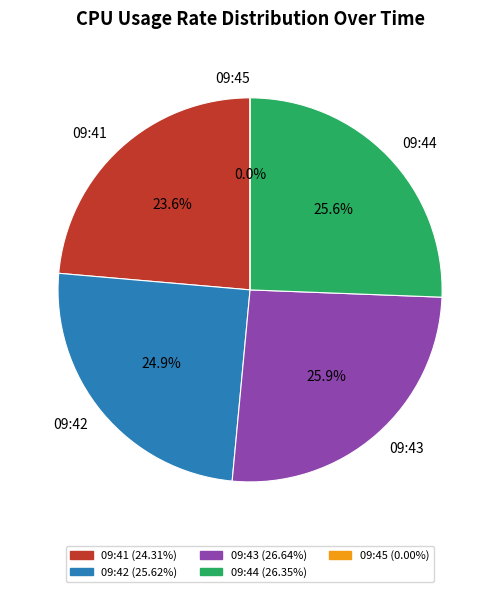

To the nearest percent, what is the difference between the largest and smallest slice percentages?

26%